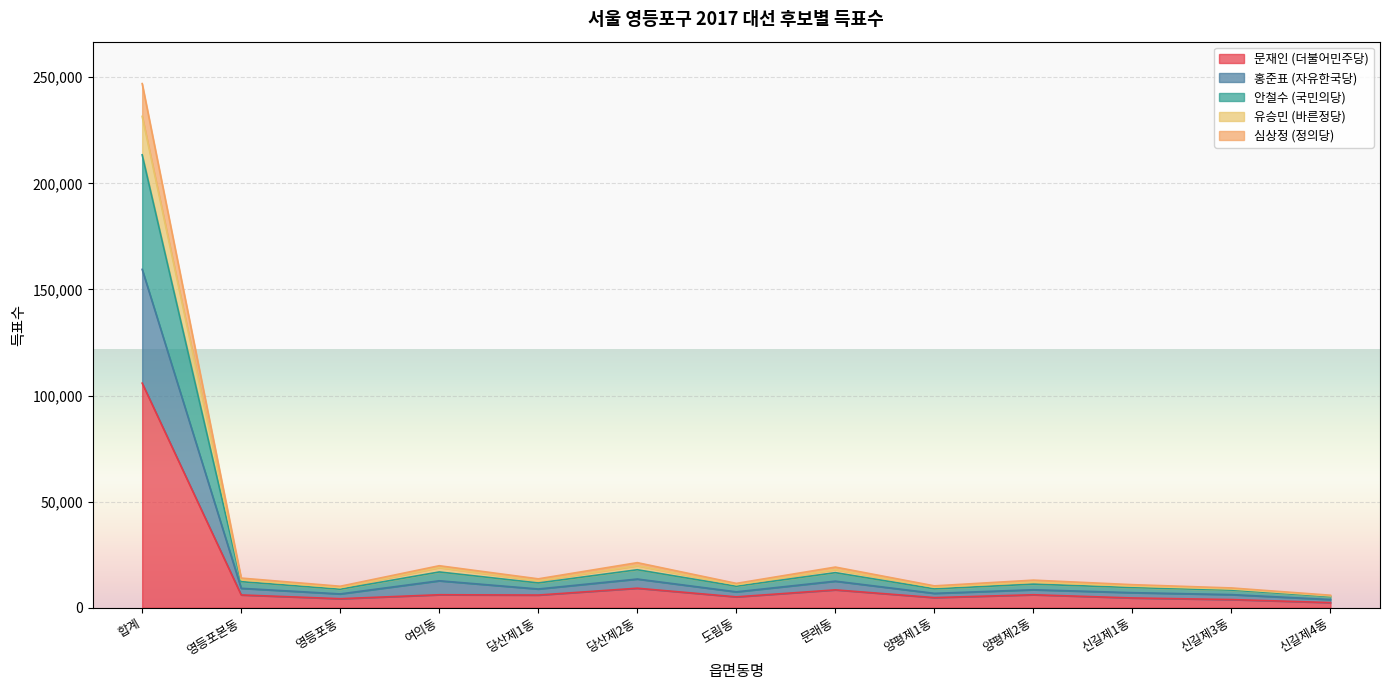

What is the difference between the maximum and second lowest values in the 문재인 (더불어민주당) series?

101987